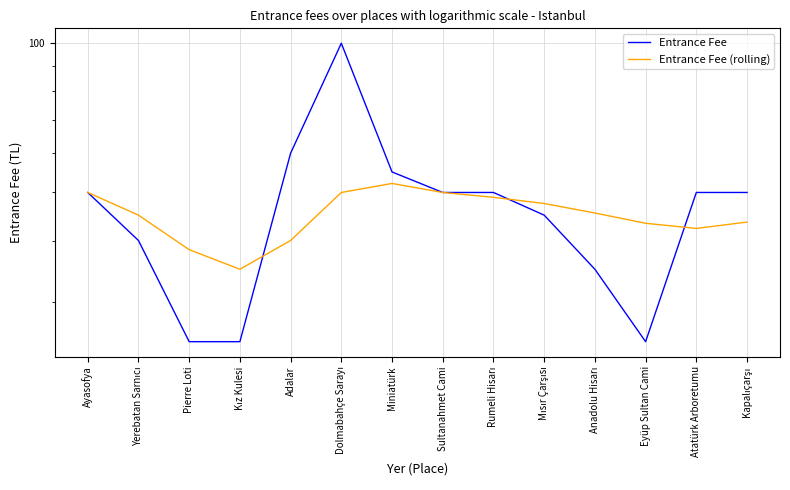

Is the value of Entrance Fee at Kapalıçarşı greater than the value of Entrance Fee (rolling) at Pierre Loti?

Yes